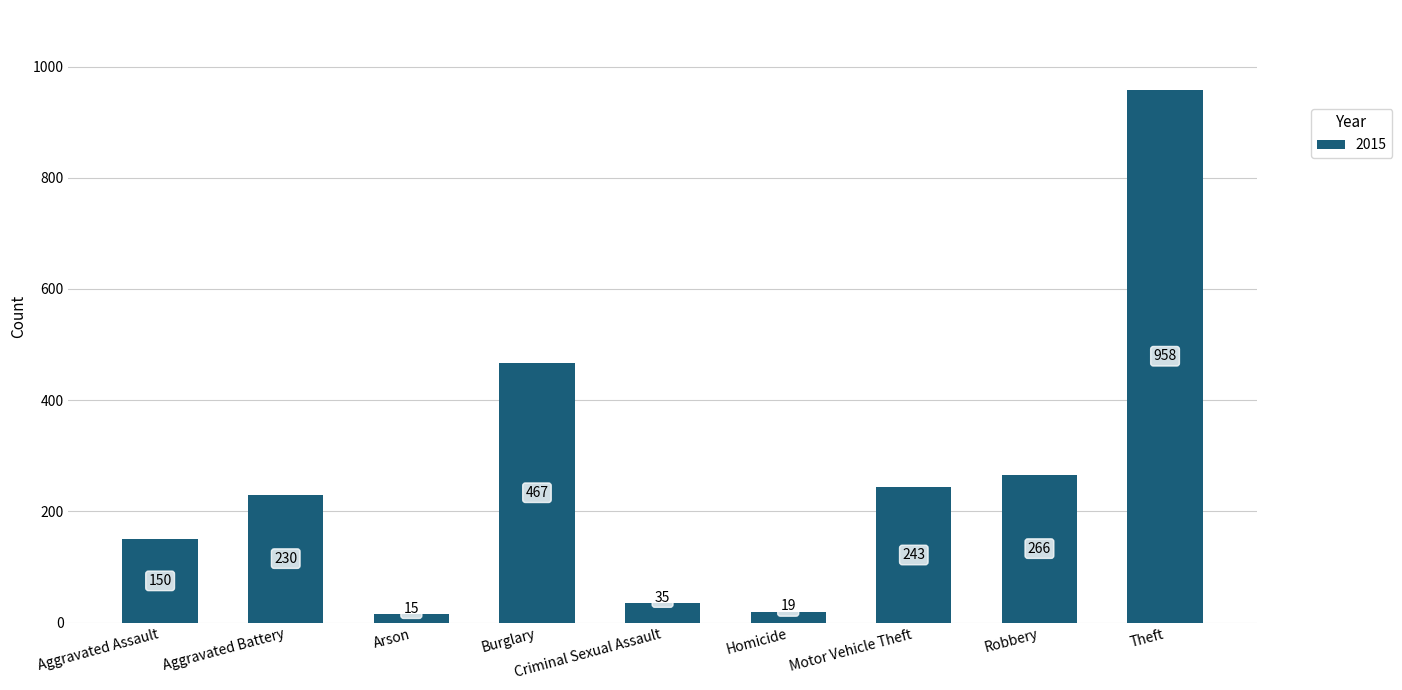

Which category has the lowest value across all series?

Arson